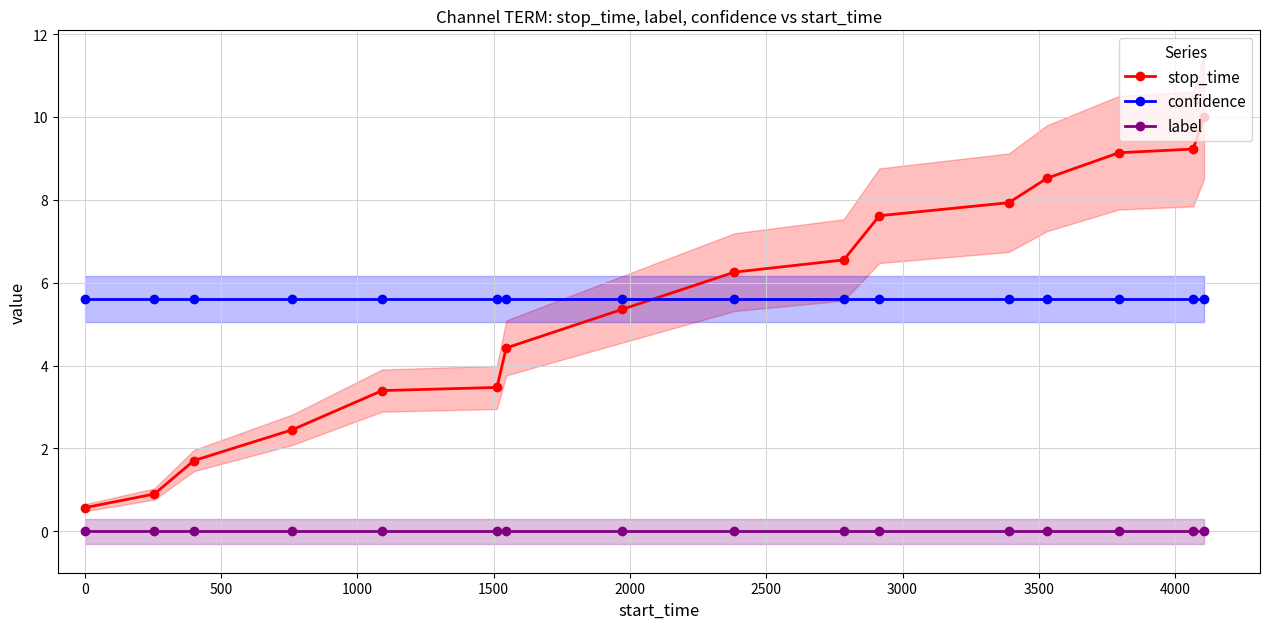

What position from the right is 0?

15